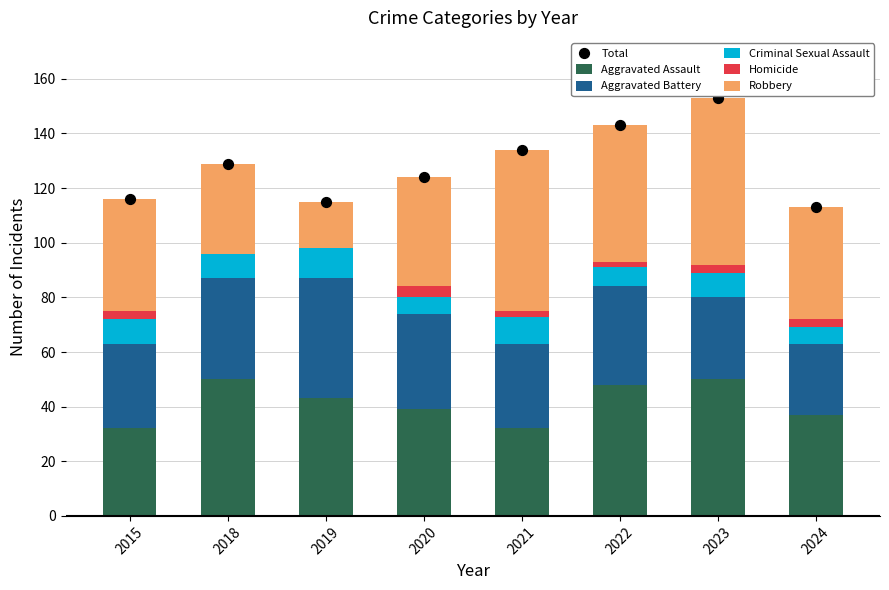

Which series contains the lowest Y value?

Homicide